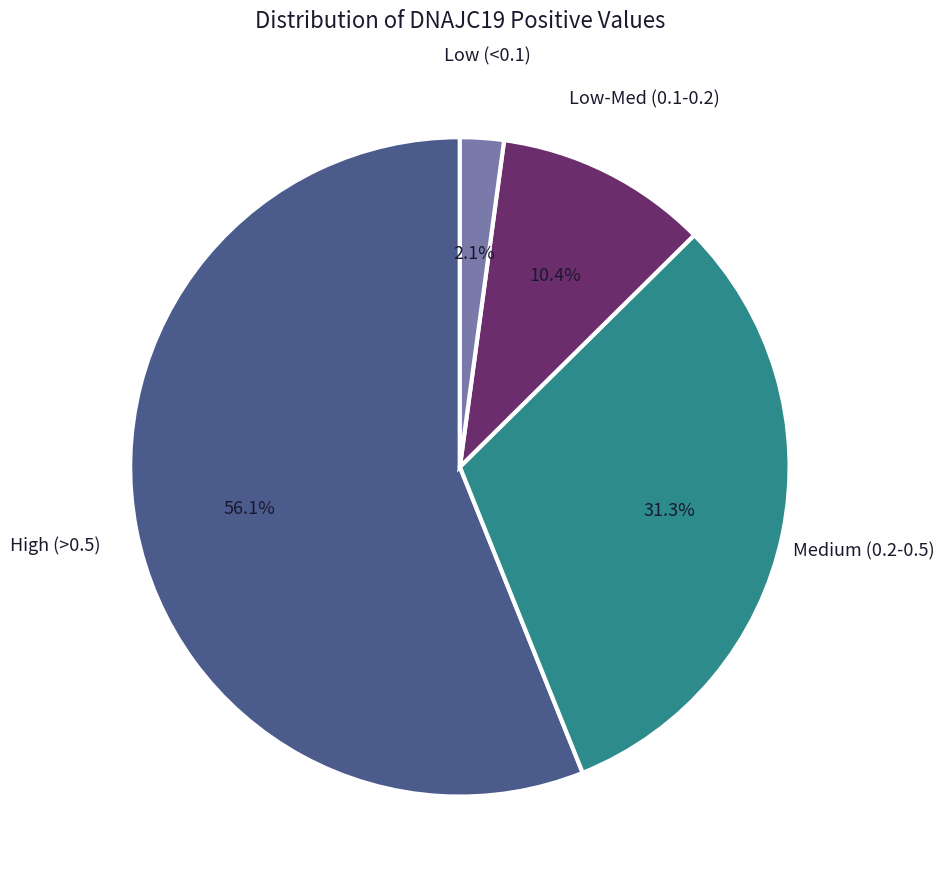

Rank the categories by value from highest to lowest.

High (>0.5), Medium (0.2-0.5), Low-Med (0.1-0.2), Low (<0.1)